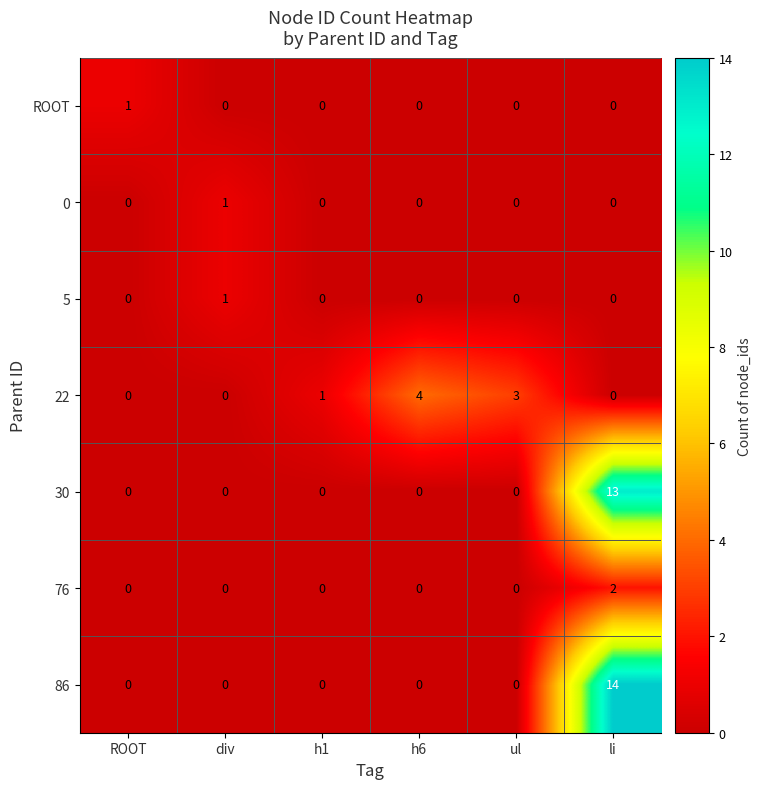

How many data points does each series have?

6